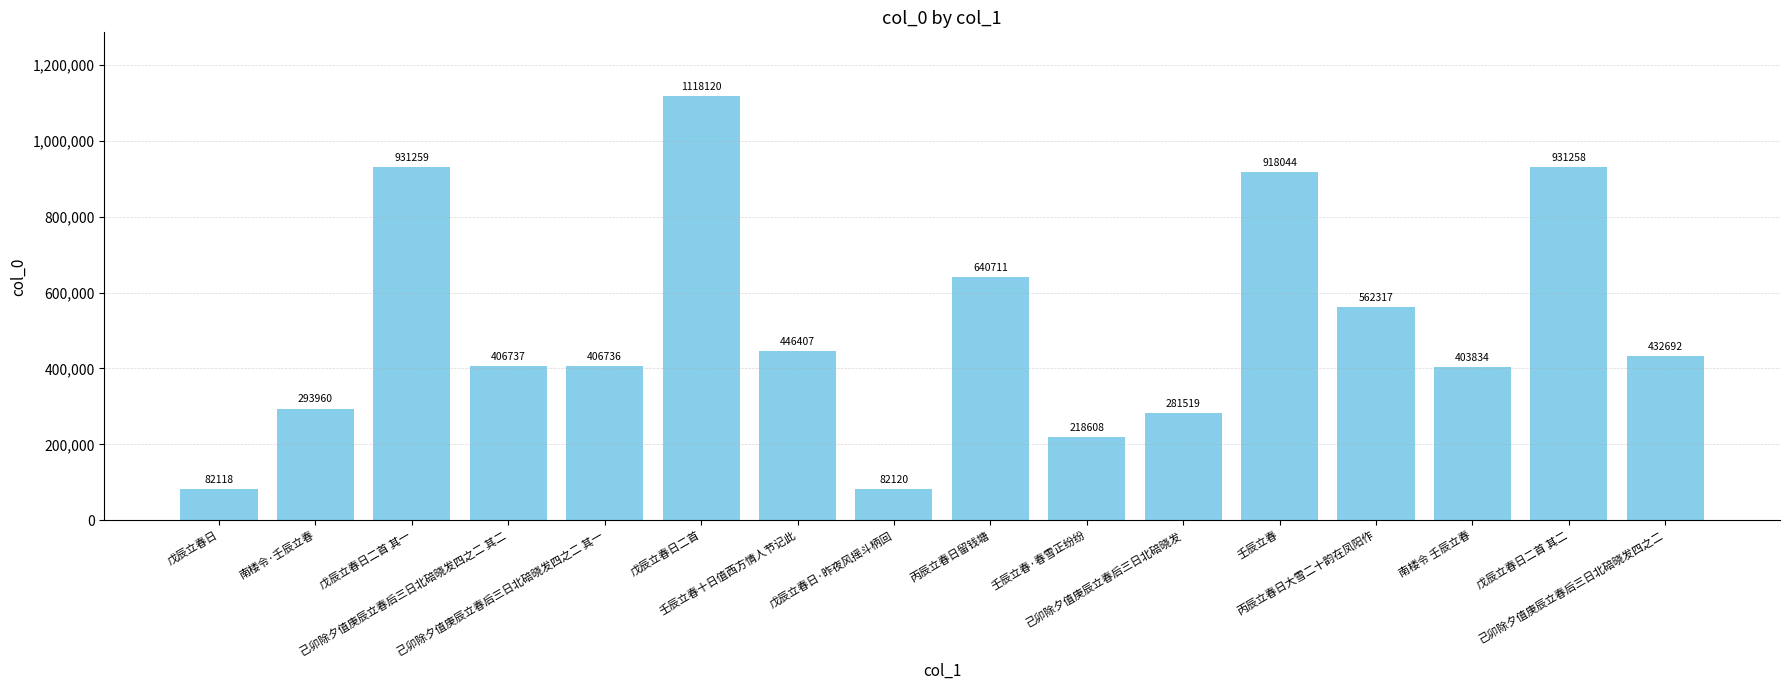

What is the label of the 10th bar from the right?

壬辰立春十日值西方情人节记此